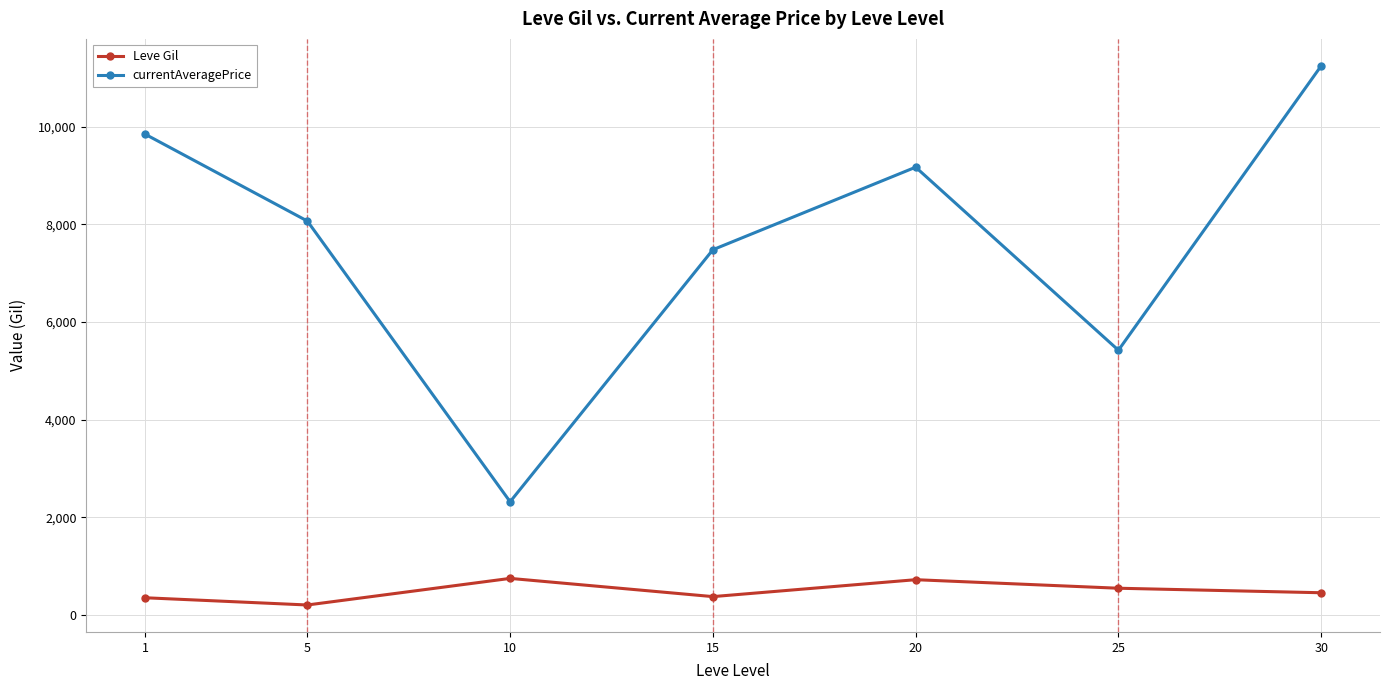

The value of currentAveragePrice at 25 is 5422.3. True or false?

True